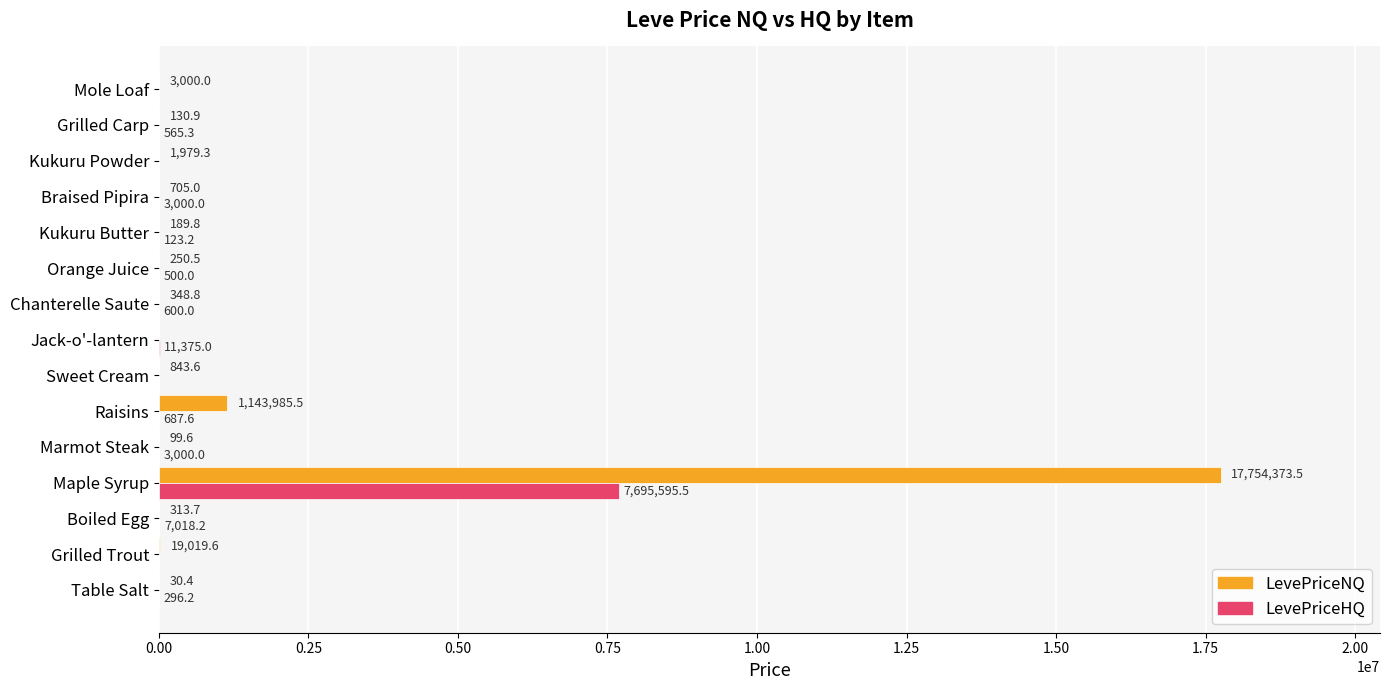

What is the sum of all LevePriceHQ values?

7722761.1